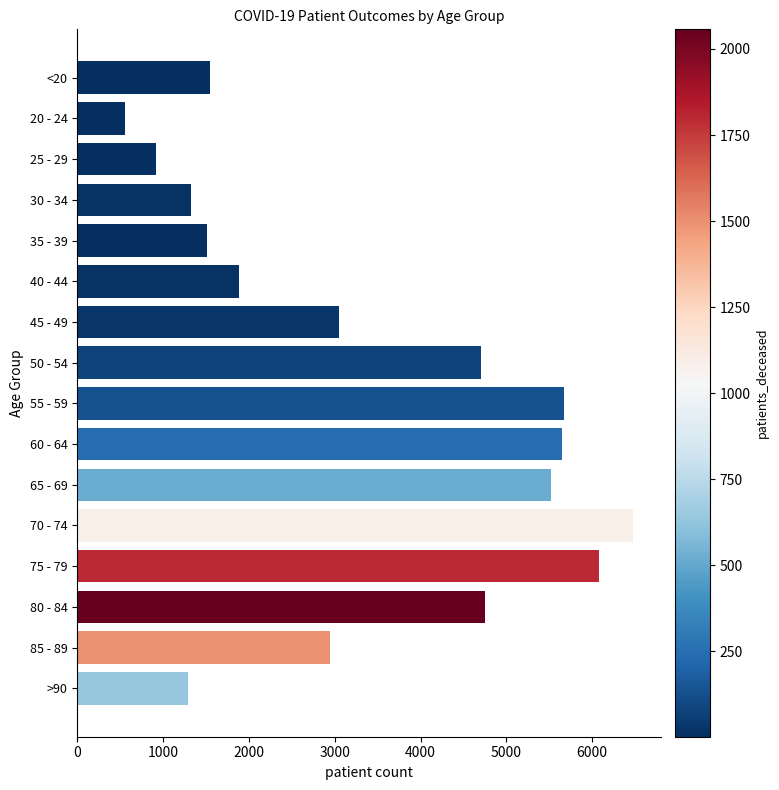

What is the greatest value displayed?

6472